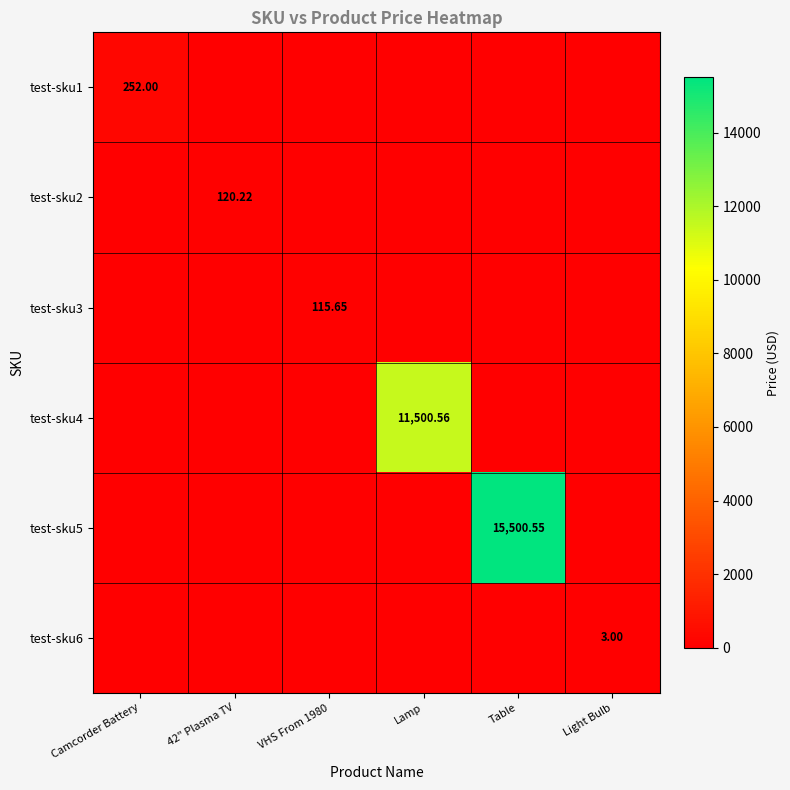

Rank the series by their maximum value, from lowest to highest.

test-sku6, test-sku3, test-sku2, test-sku1, test-sku4, test-sku5